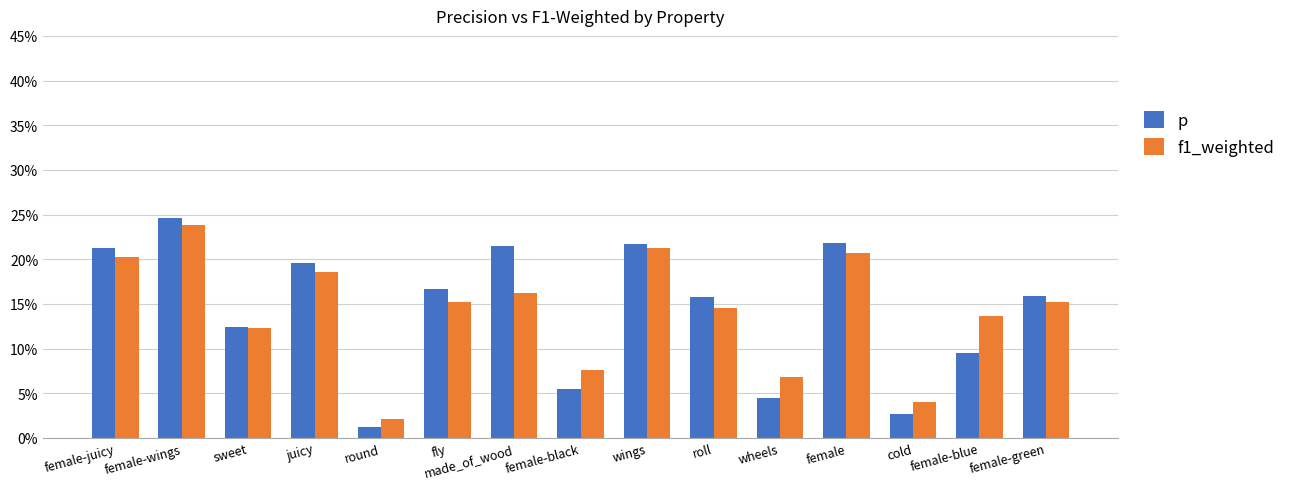

At which label is f1_weighted closest to 0?

round